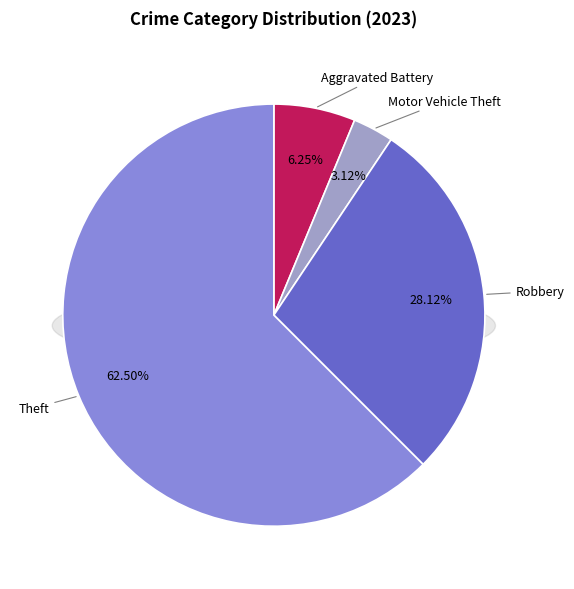

What is the ratio of the value at Robbery to the value at Motor Vehicle Theft?

9.0